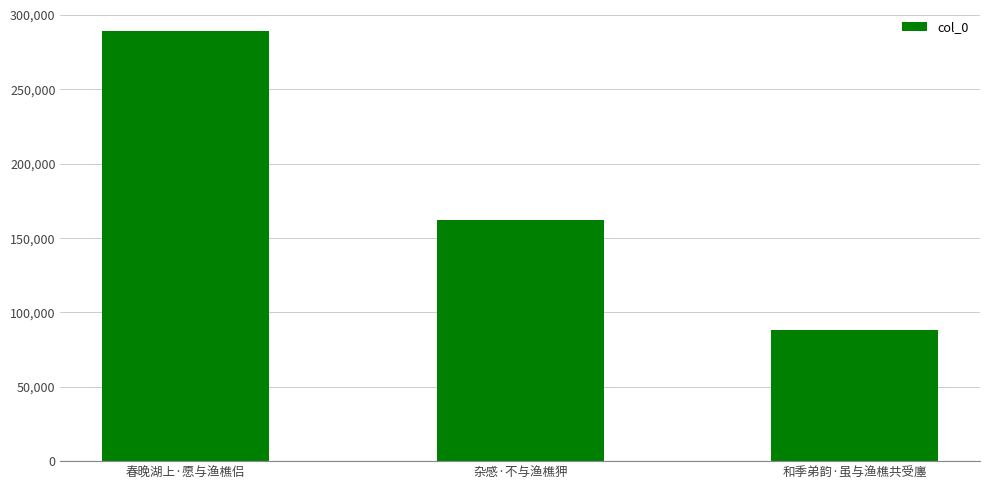

Count the number of categories in the chart.

3